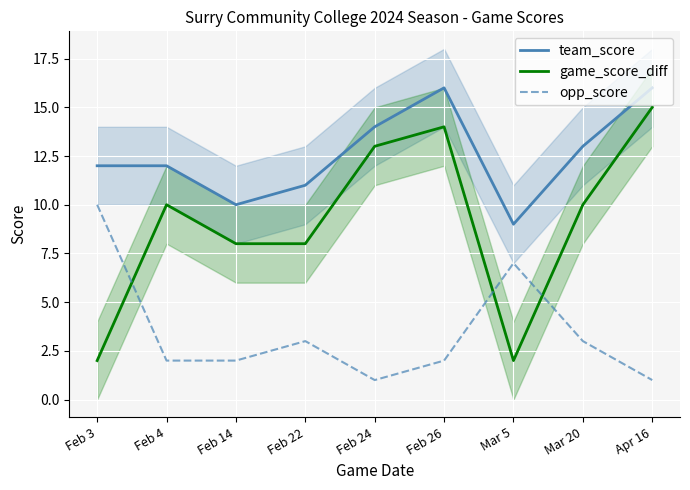

What is the average value of the team_score series?

13